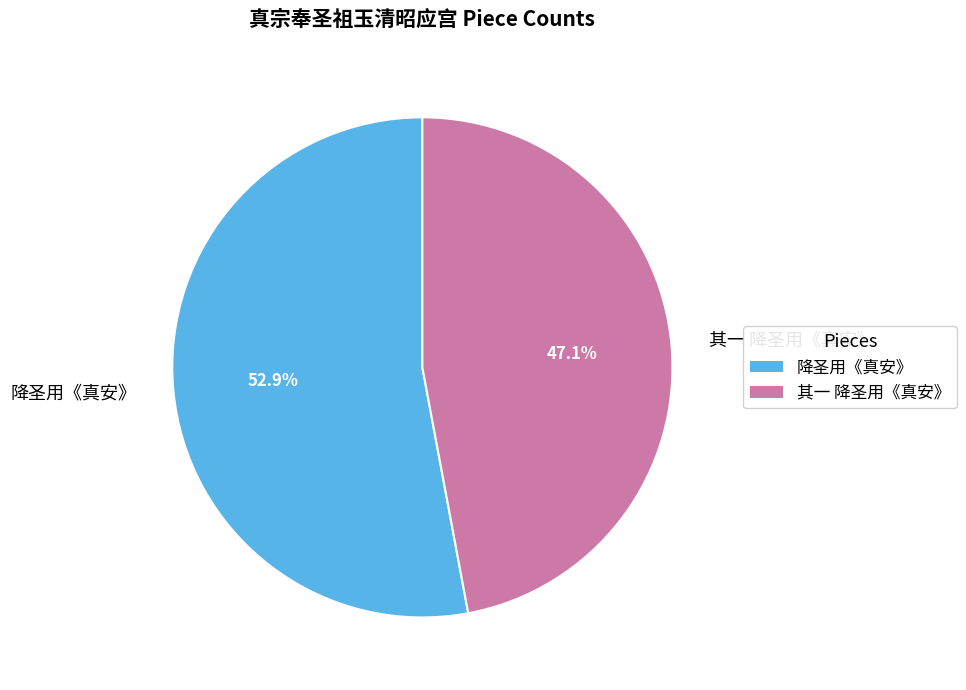

What is the smallest slice in the pie chart?

其一 降圣用《真安》